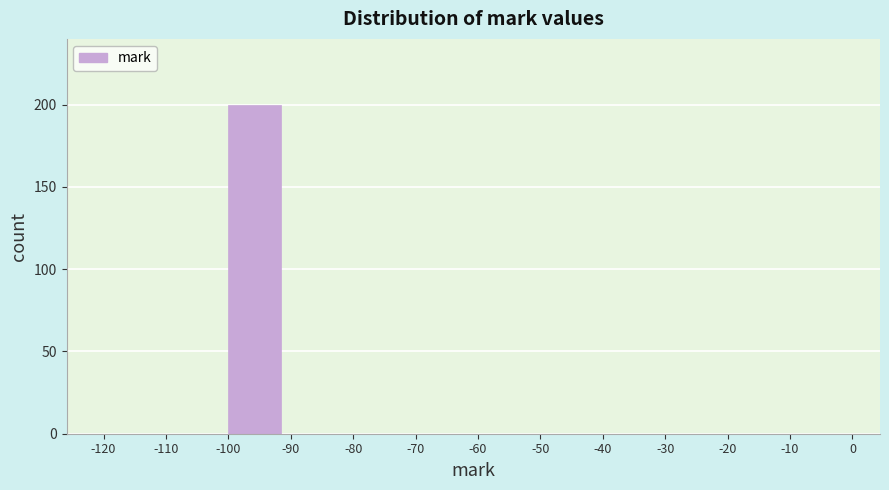

How tall is the bar that spans -100 to -90 on the x-axis? The values are not printed on the chart, so give them approximately, as read against the axis.

200